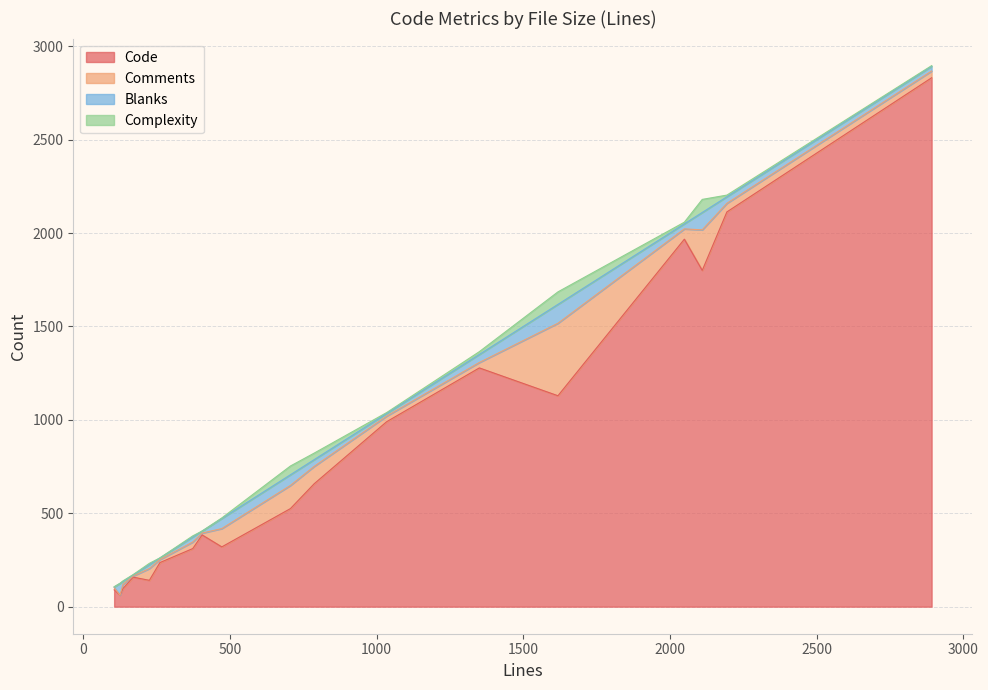

What is the maximum value for Code?

2831